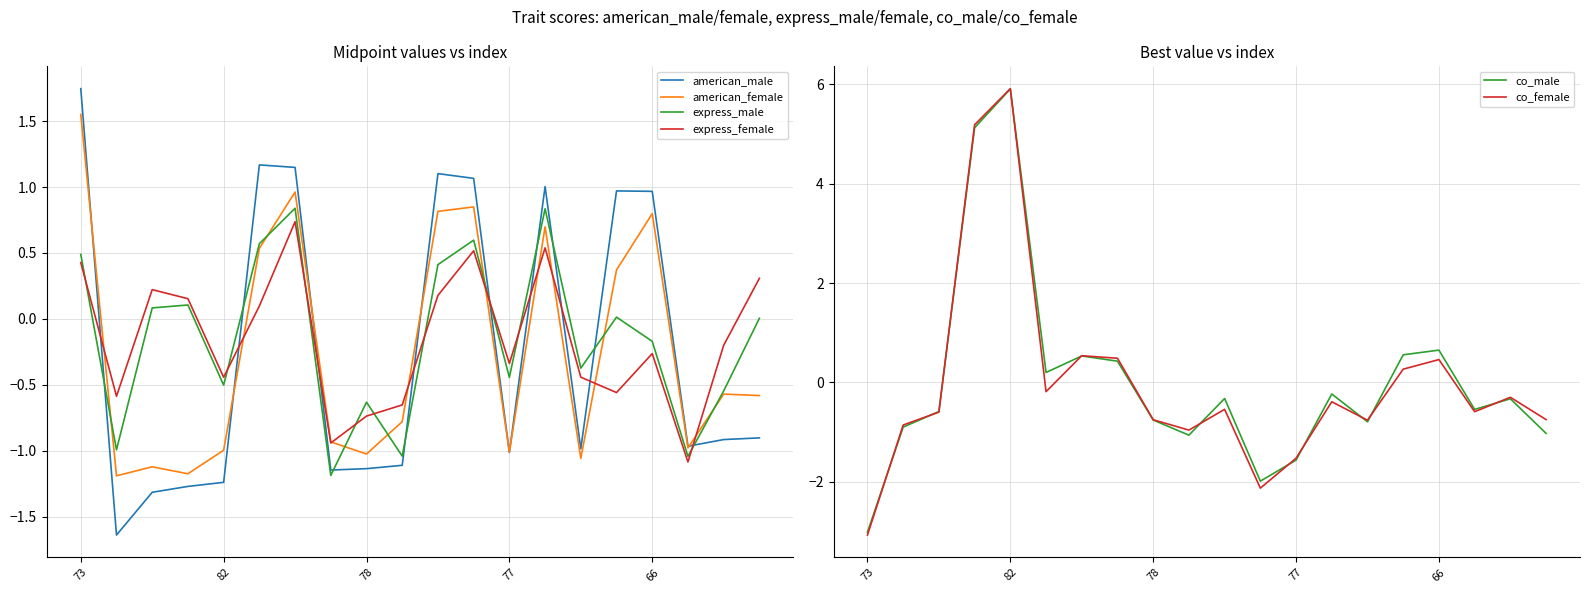

How many values in american_female are above zero?

8